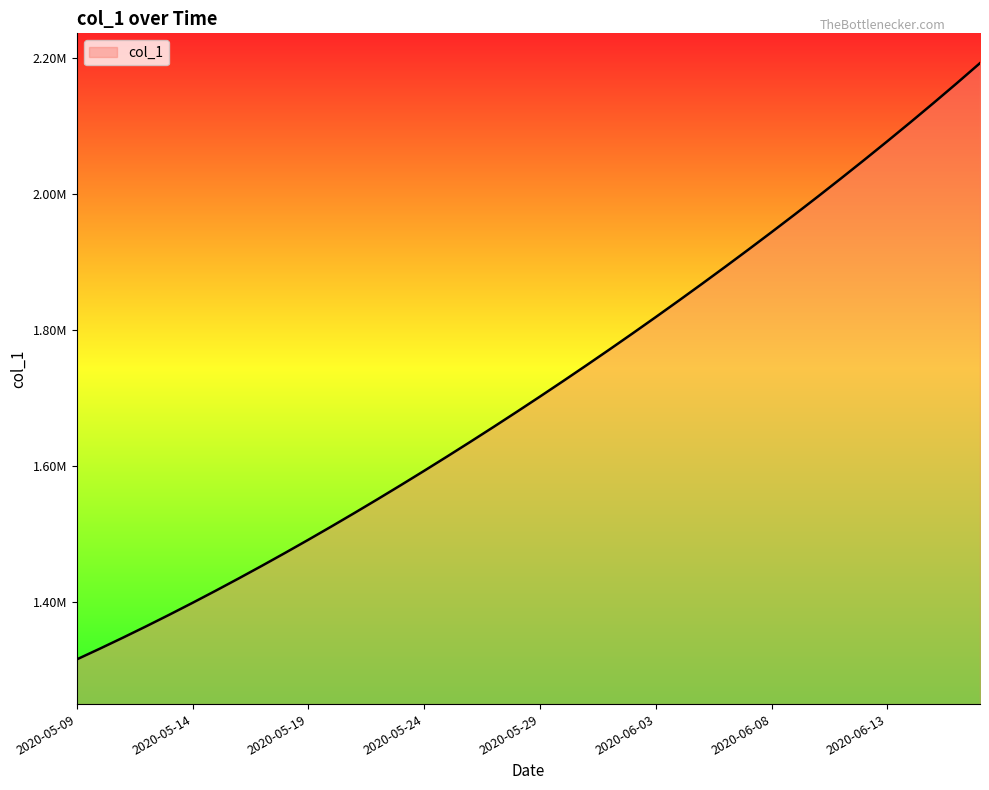

Does the chart display data point markers on the line(s)?

No